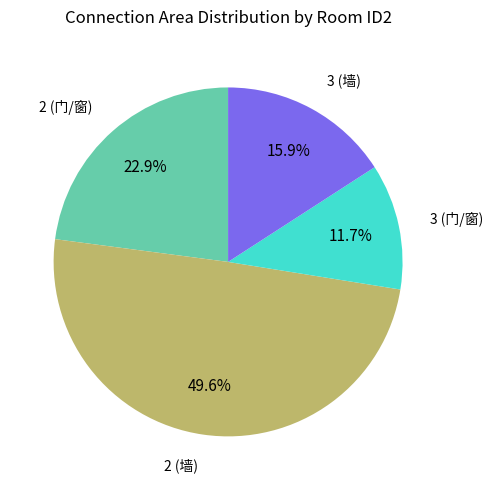

What percentage is the 2 (门/窗) slice, to the nearest percent?

23%